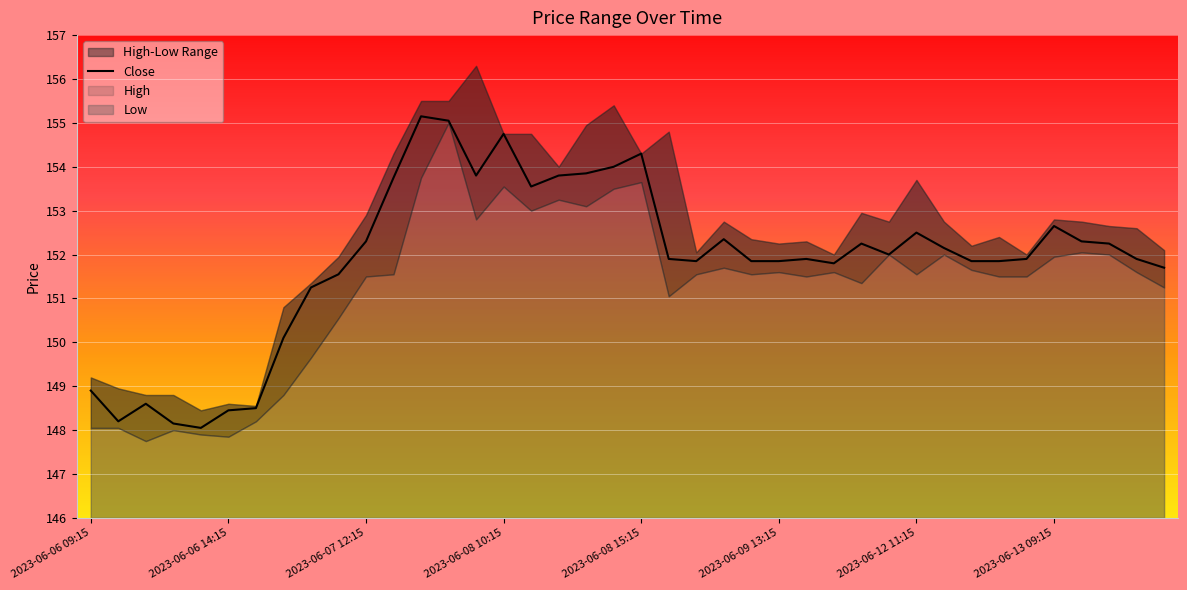

What is the maximum value for Close?

155.1